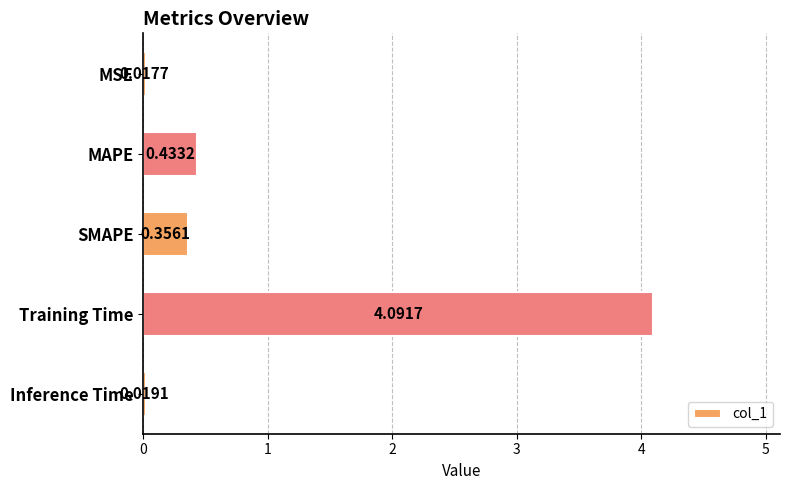

Between MAPE and Inference Time, which is larger?

MAPE